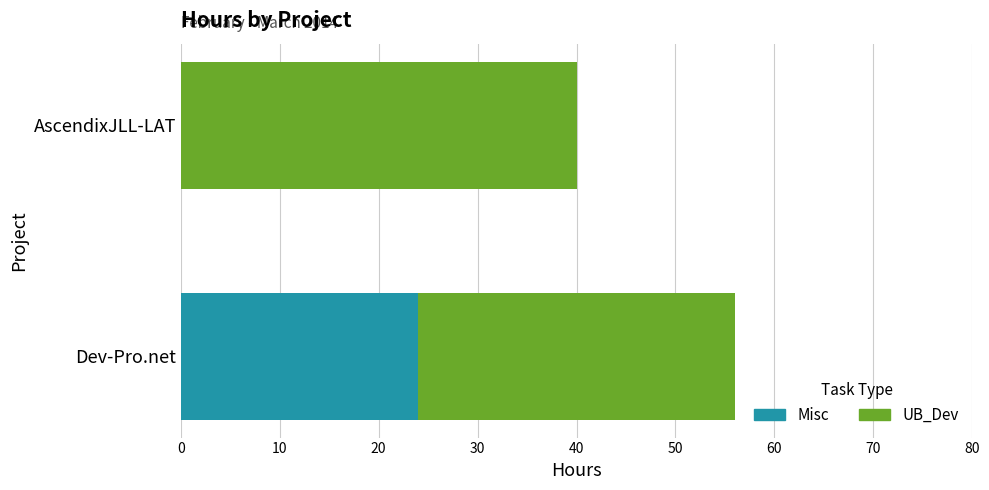

What is the sum of all Misc values?

24